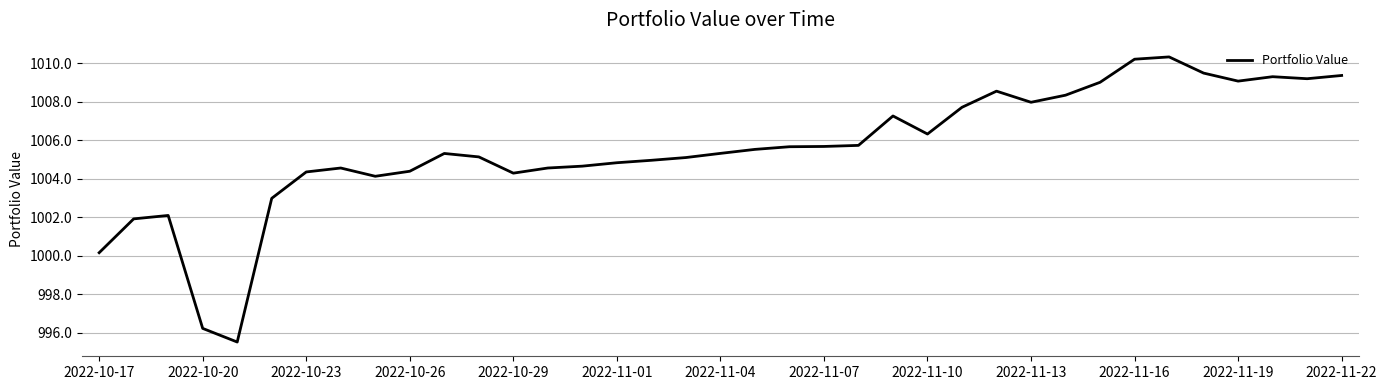

What is the difference between the maximum and minimum values?

14.8